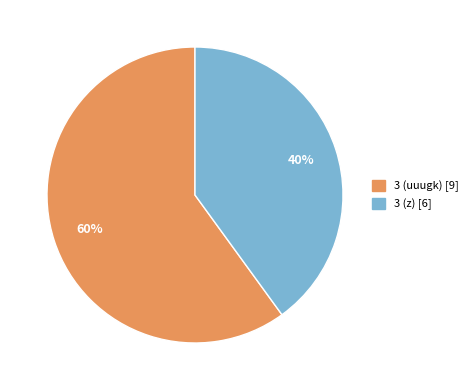

Is there any slice that represents more than half of the pie?

Yes